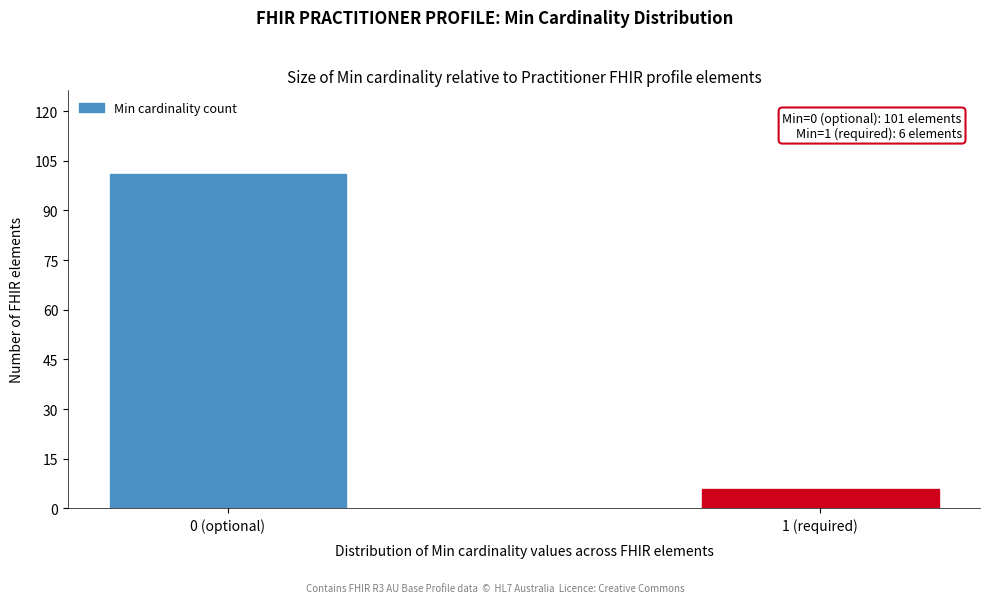

Reading right to left, transcribe all the data shown in this chart.

1 (required)=6	0 (optional)=101